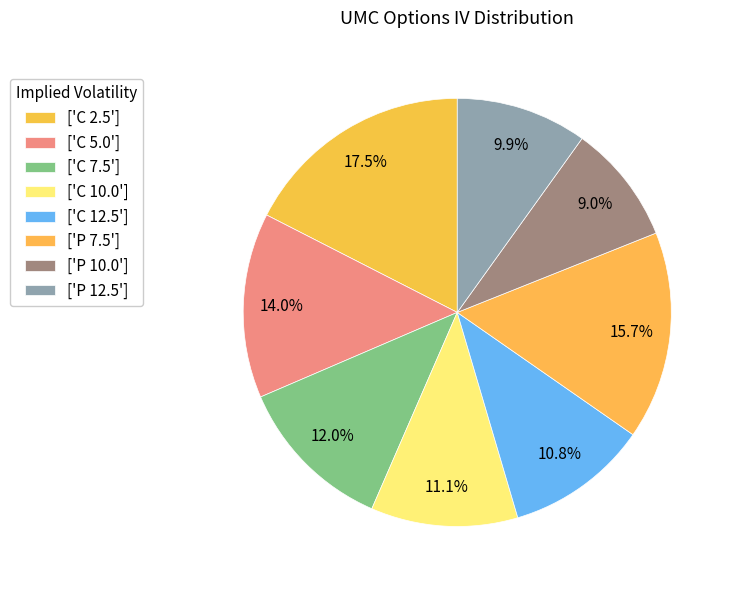

How many segments does this pie chart have?

8